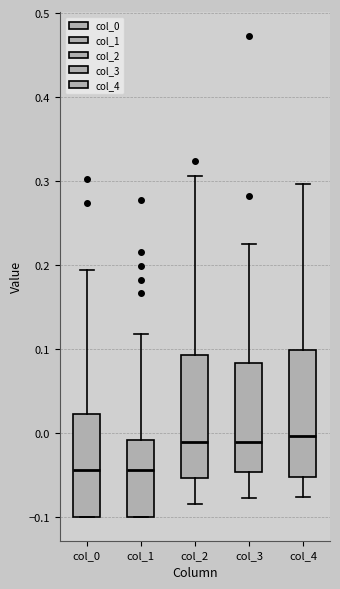

Reading left to right, read every box against the y-axis: the position of its median line, the range the box covers, and the ends of its whiskers. The values are not printed on the chart, so give them approximately, as read against the axis.

col_0: median -0.04, box -0.10 to 0.02, whiskers -0.10 to 0.19
col_1: median -0.04, box -0.10 to -0.01, whiskers -0.10 to 0.12
col_2: median -0.01, box -0.05 to 0.09, whiskers -0.08 to 0.31
col_3: median -0.01, box -0.05 to 0.08, whiskers -0.08 to 0.23
col_4: median 0.00, box -0.05 to 0.10, whiskers -0.08 to 0.30